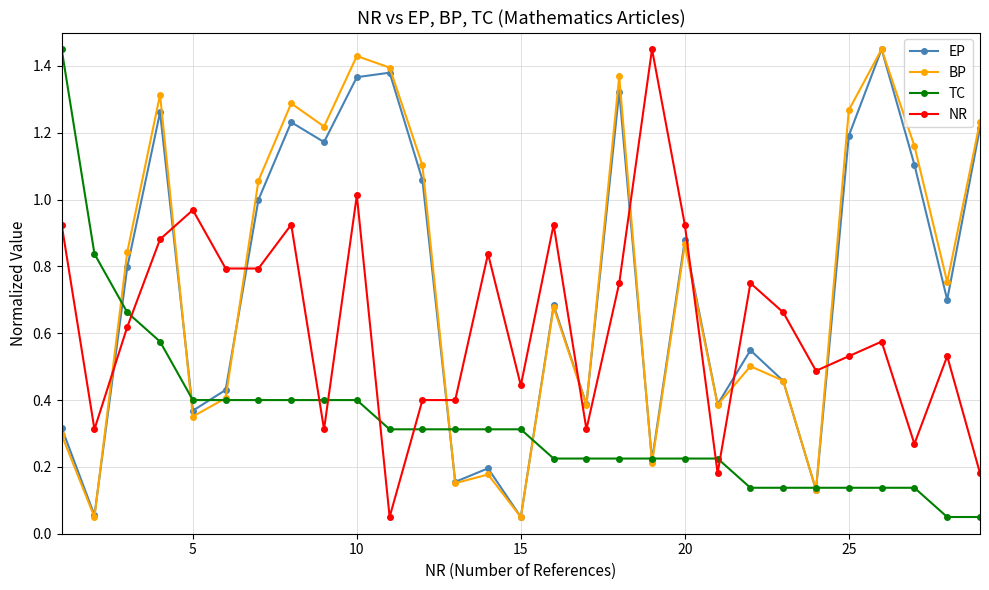

True or false: NR has more than 2 interior local peaks.

True